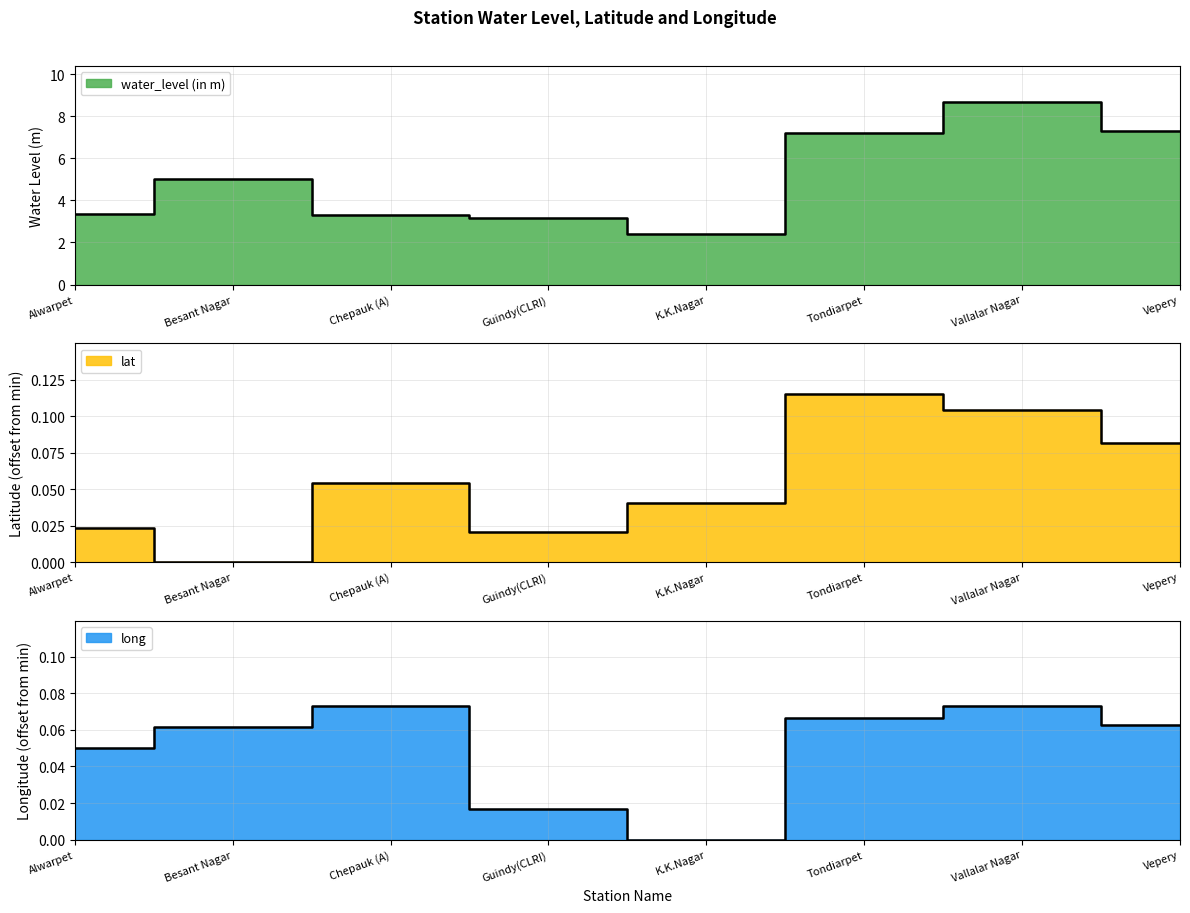

How many series are shown in this chart?

3